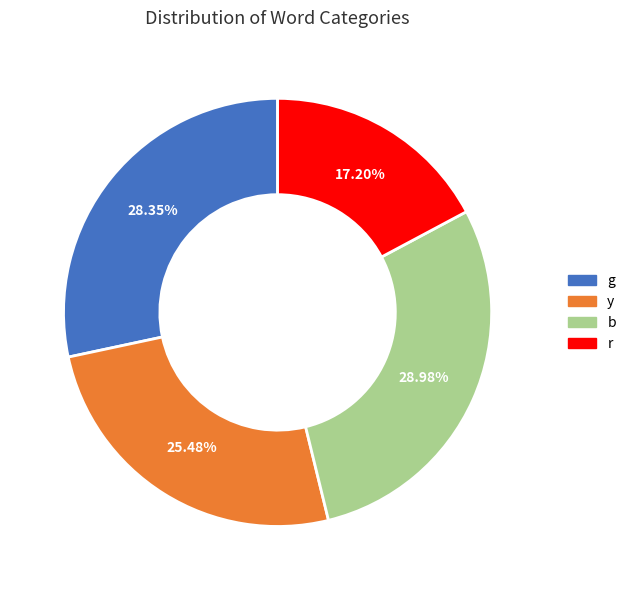

Is there any slice that represents more than half of the pie?

No